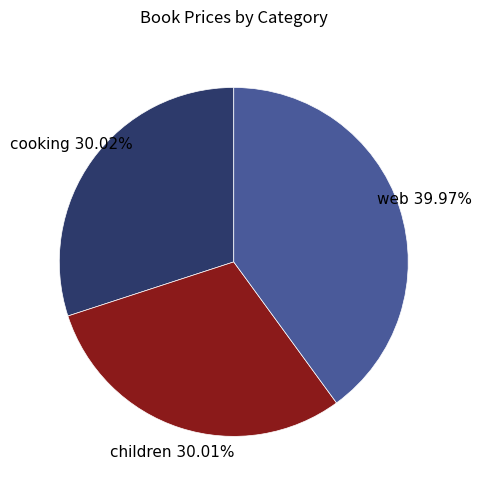

What is the largest slice in the pie chart?

web